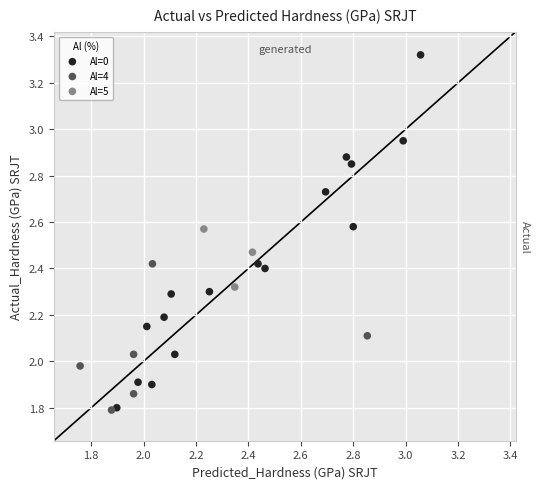

Which series reaches the maximum Y coordinate?

Al=0